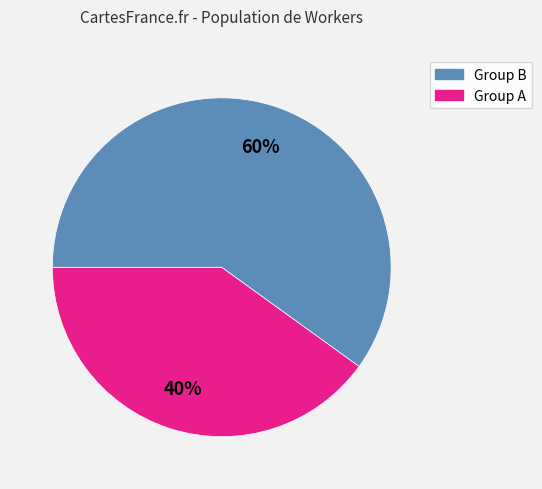

Is there any slice that represents more than half of the pie?

Yes